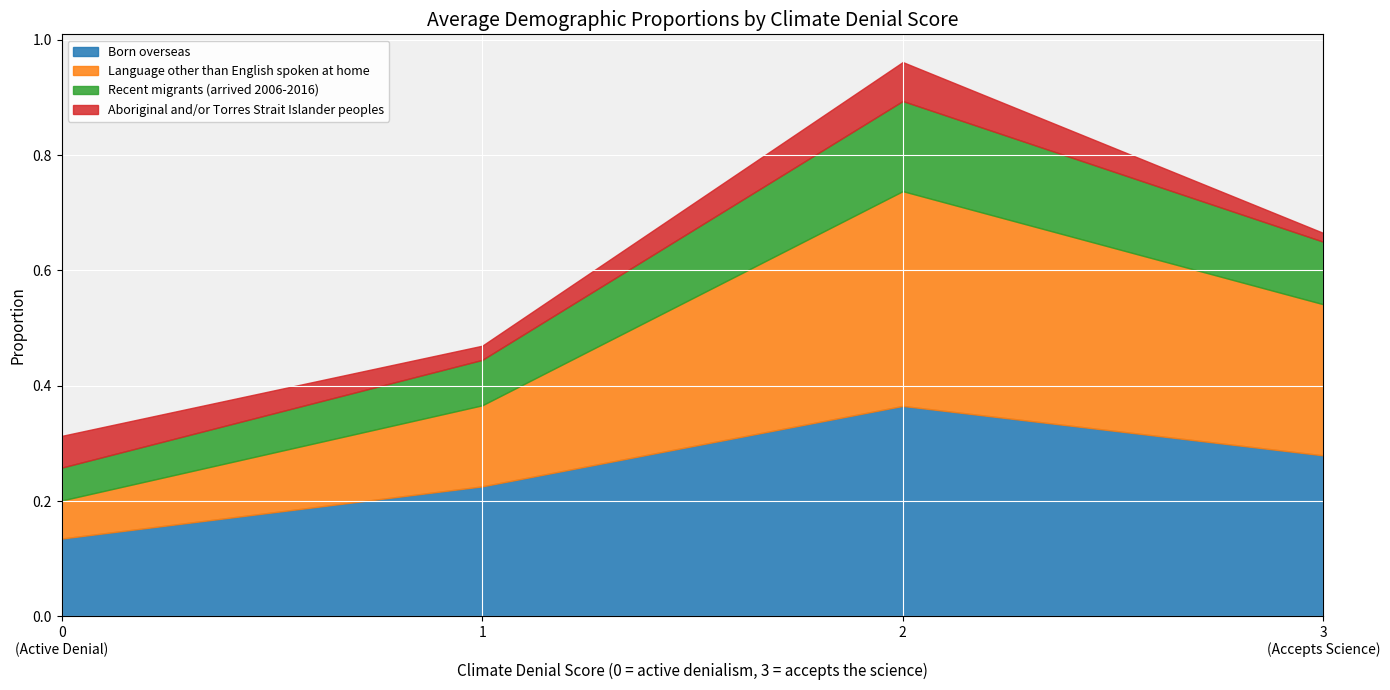

What are all the series names shown in the legend?

Born overseas, Language other than English spoken at home, Recent migrants (arrived 2006-2016), Aboriginal and/or Torres Strait Islander peoples